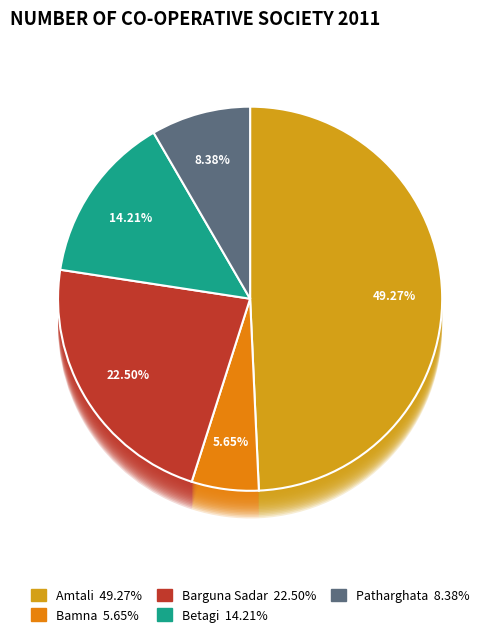

To the nearest percent, what percentage of the pie is Patharghata?

8%